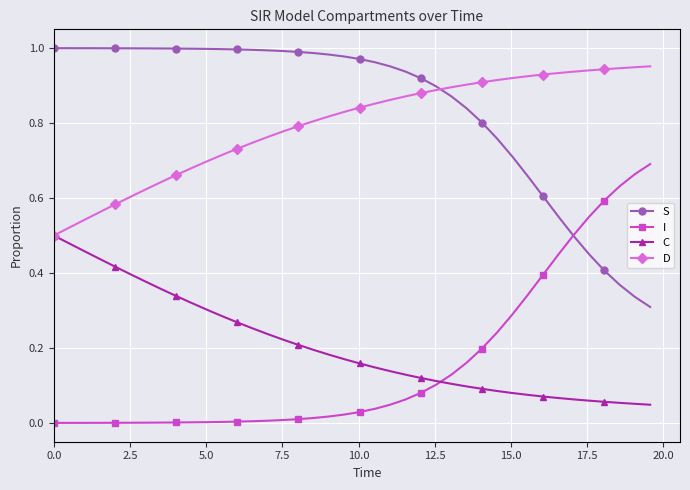

Which series has the largest total across all categories?

S